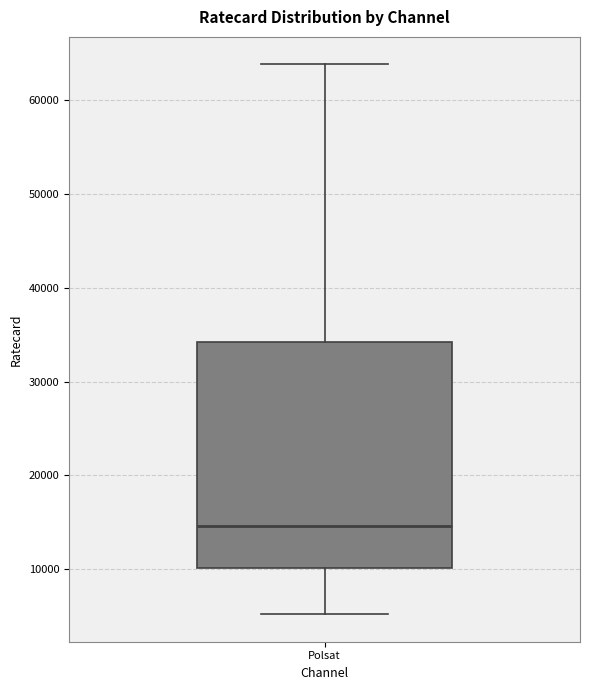

Transcribe this box plot: give where the median line is, the range the box spans, and where the two whiskers end, as read against the y-axis. The values are not printed on the chart, so give them approximately, as read against the axis.

median 15000, box 10000 to 34000, whiskers 5000 to 64000